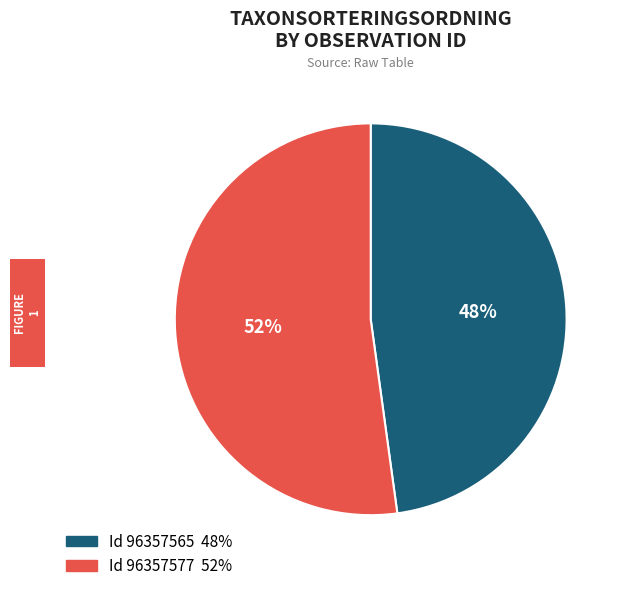

To the nearest percent, what is the average slice percentage?

50%